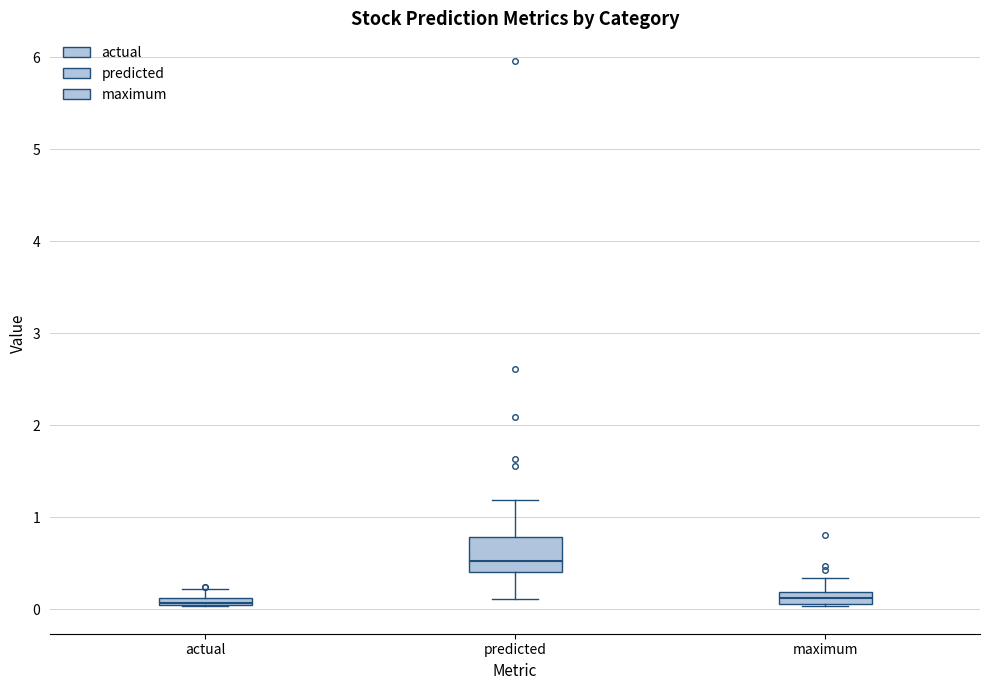

Which box is the tallest, from its lower edge to its upper edge?

predicted